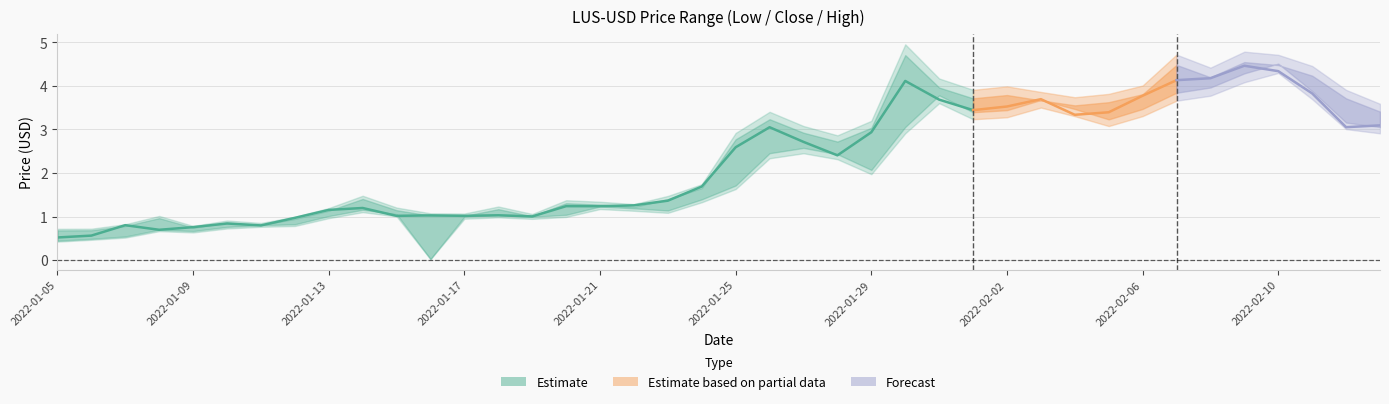

True or false: Low and Close cross at least once.

False